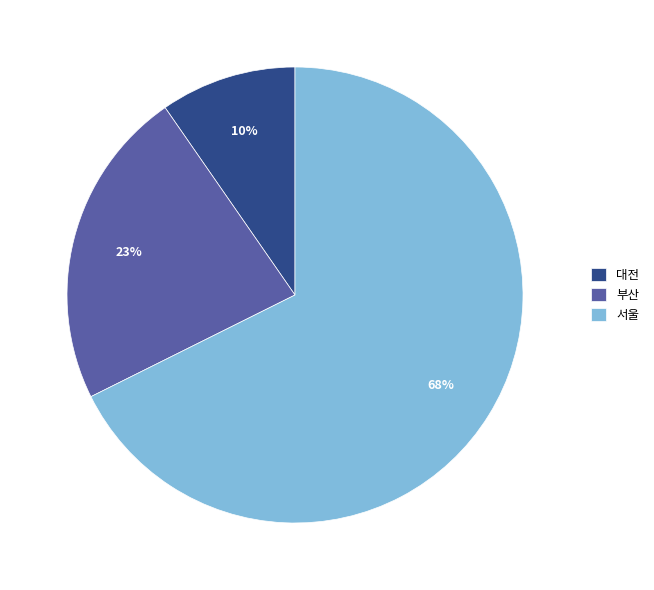

True or false: 부산 accounts for 18% of the total.

False